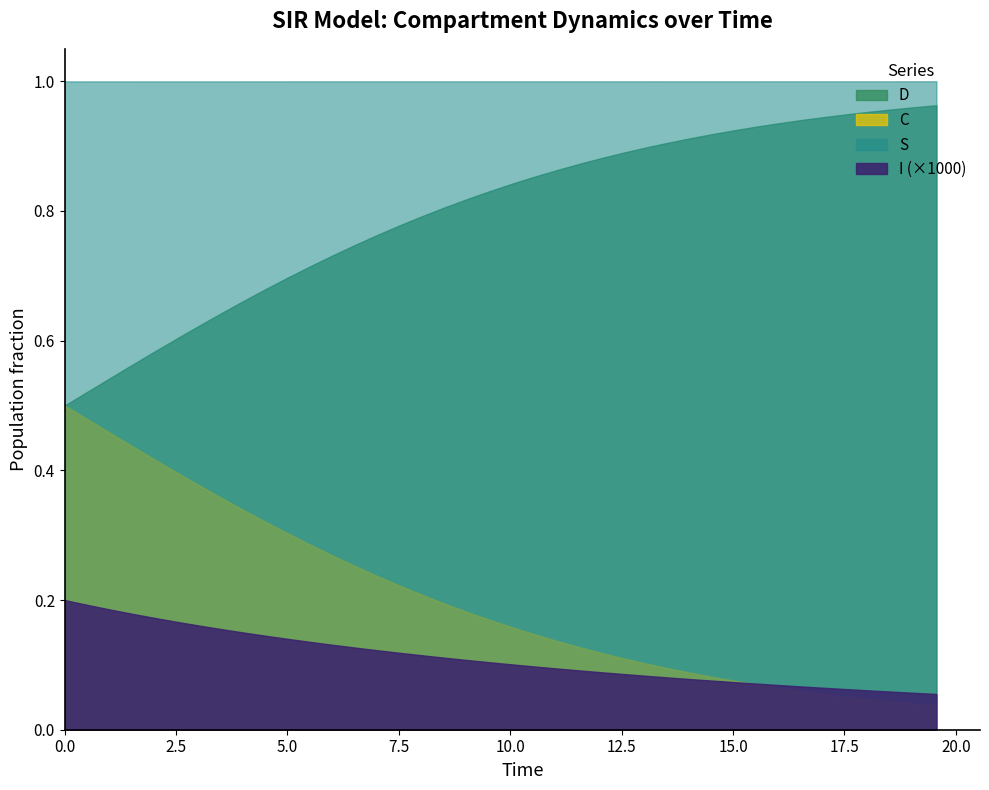

What is the average value of the D series?

0.8